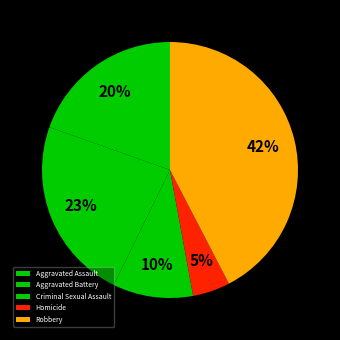

How many slices are in this pie chart?

5